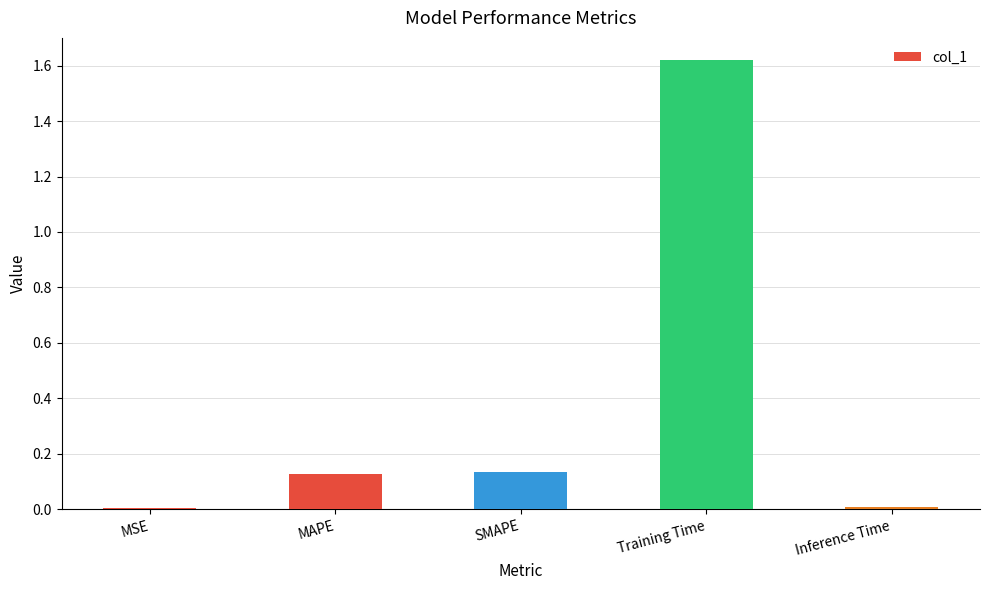

True or false: the data shows 0.6 at Training Time.

False